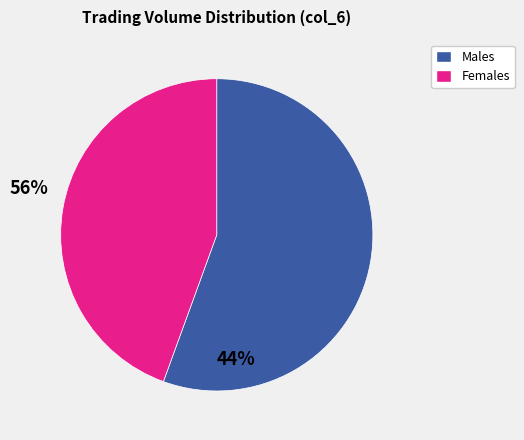

Is there a majority slice in this chart?

Yes